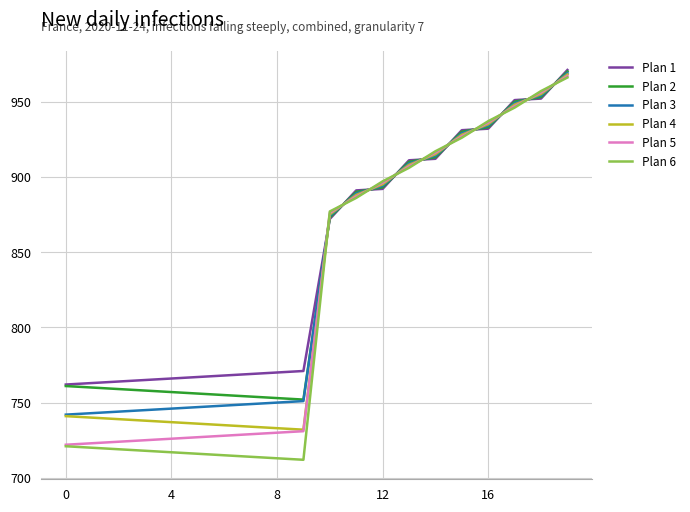

Rank the series by their average value, from highest to lowest.

Plan 1, Plan 2, Plan 3, Plan 4, Plan 5, Plan 6